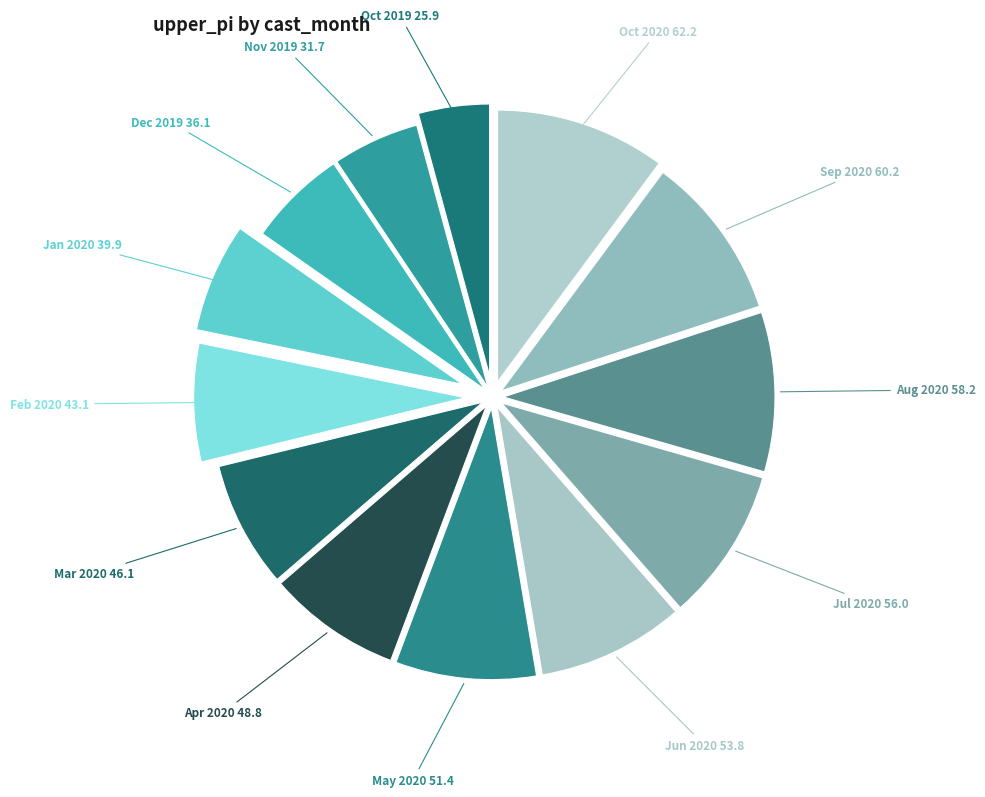

Count the number of slices in the pie.

13